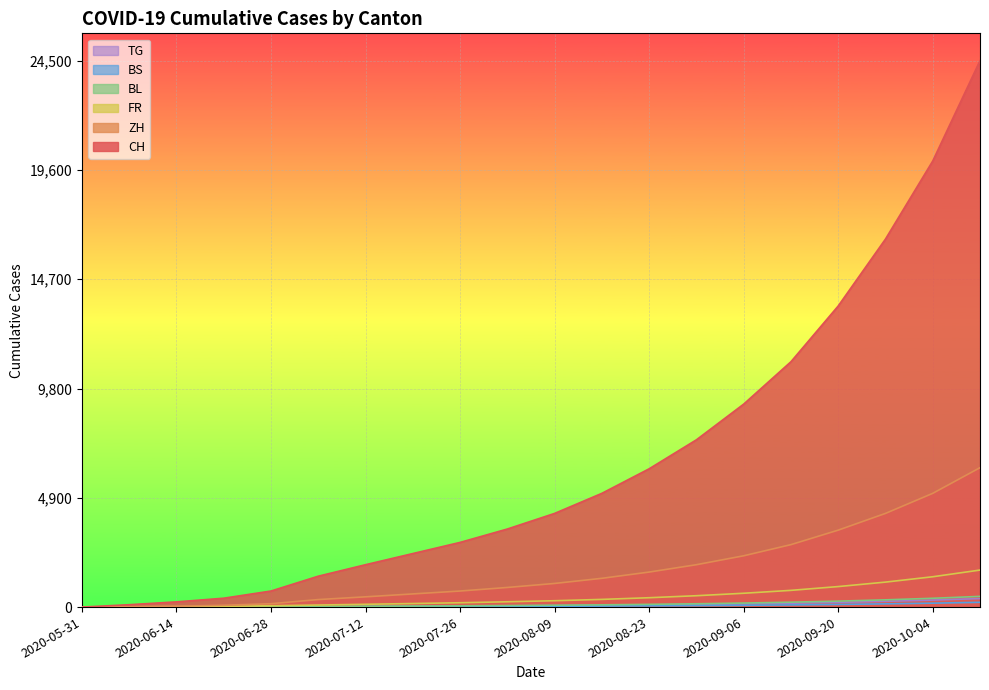

What is the difference between the maximum and minimum values in the TG series?

382